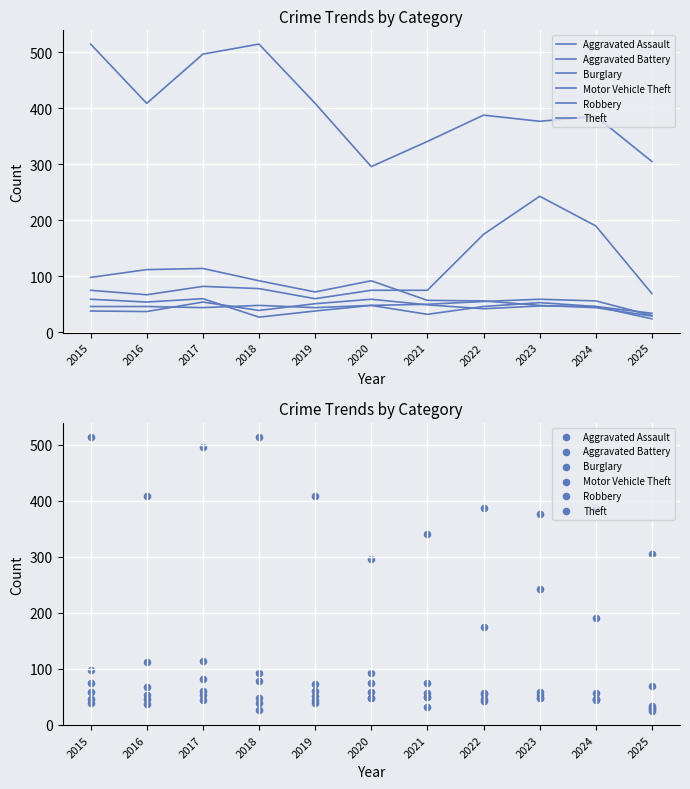

Which series has the largest total across all categories?

Theft